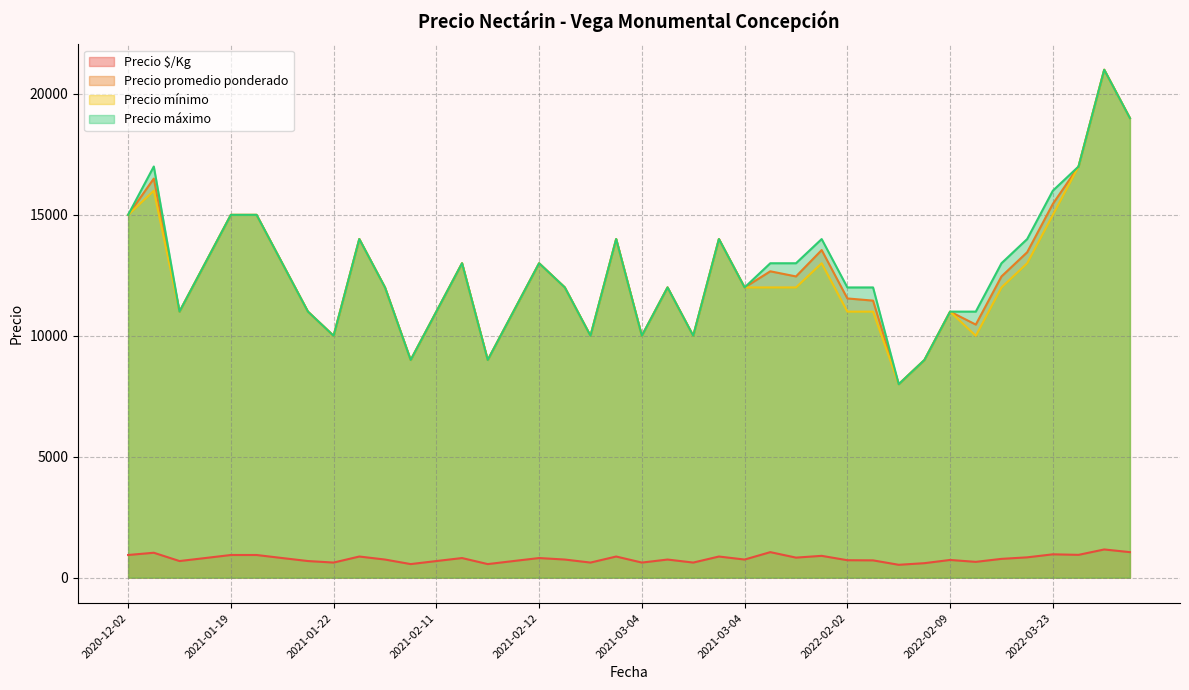

What is the sum of the Precio promedio ponderado values at 2021-12-09 and 2021-02-11?

21455